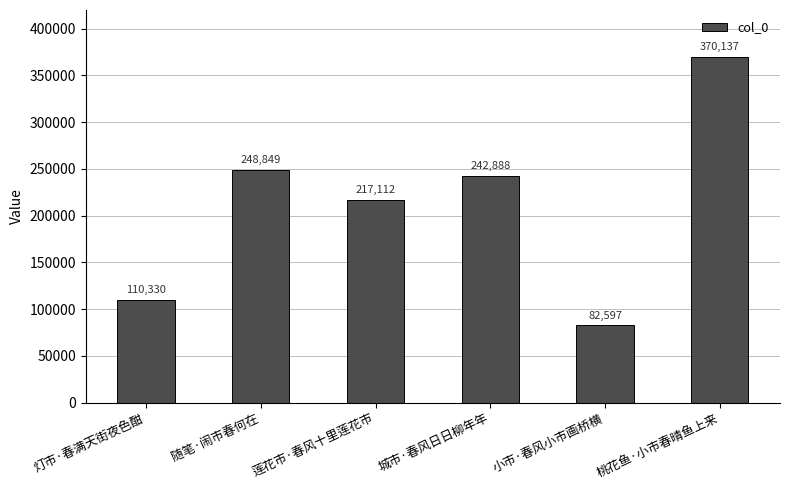

At which label does the data first exceed 242888?

随笔·闹市春何在